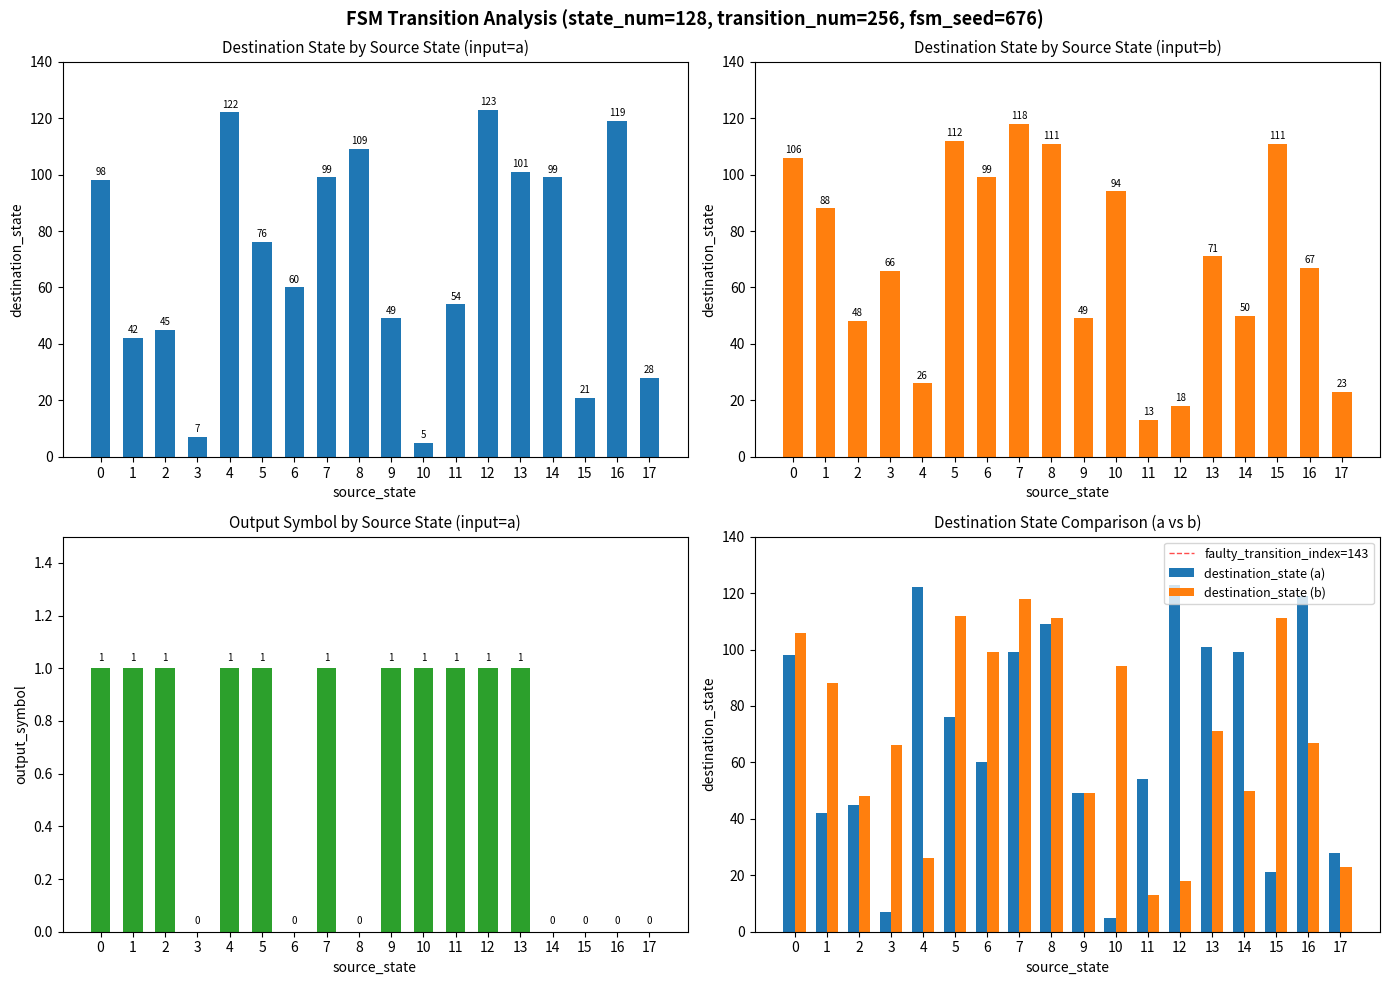

Is it true that destination_state_b equals 40 at 17?

False